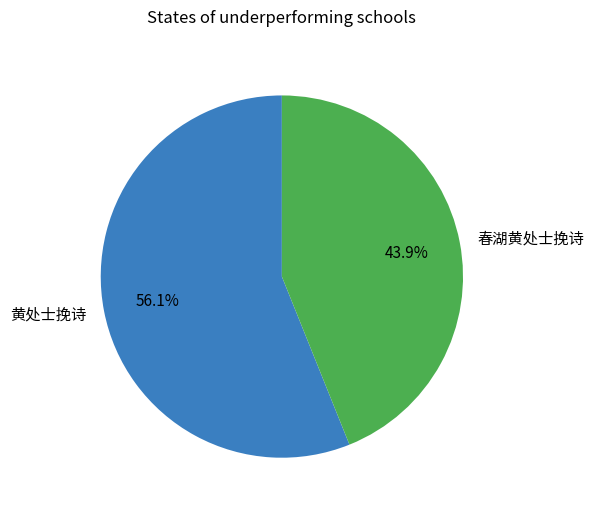

To the nearest percent, what portion does 黄处士挽诗 represent?

56%